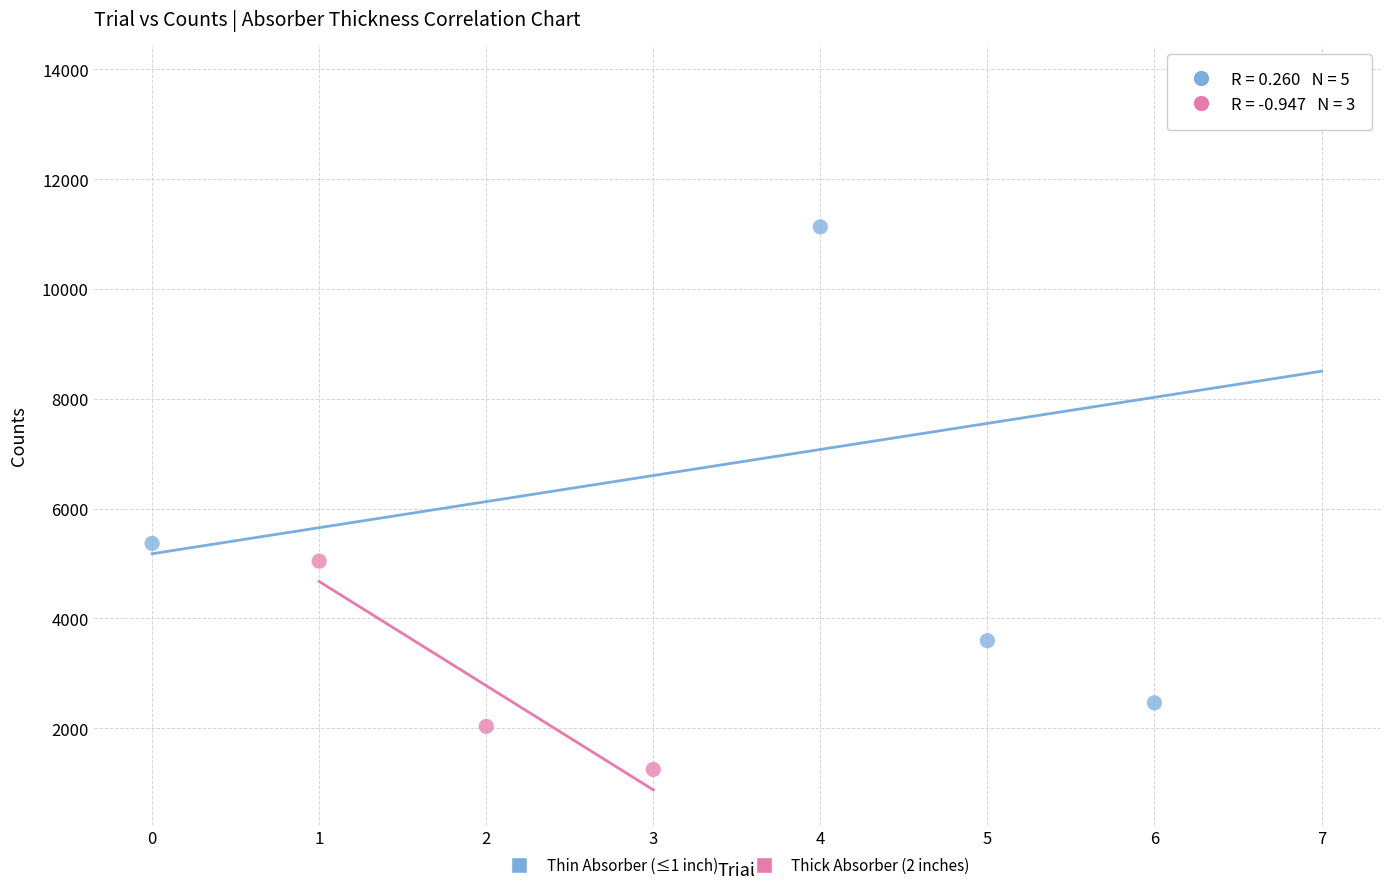

Which series has the widest spread of Y values?

Thin Absorber (≤1 inch)